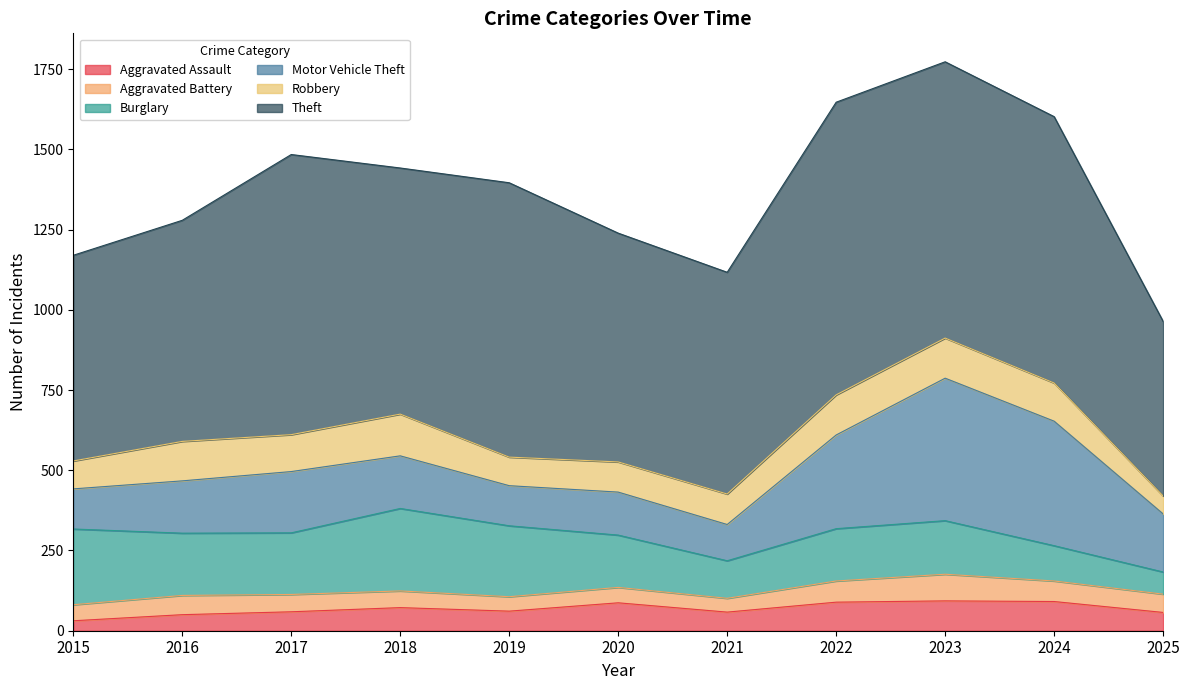

Reading left to right, what are all the values shown in this chart?

Aggravated Assault: 2015=31	2016=50	2017=59	2018=72	2019=61	2020=87	2021=58	2022=89	2023=93	2024=91	2025=57
Aggravated Battery: 2015=50	2016=60	2017=54	2018=52	2019=45	2020=48	2021=43	2022=66	2023=83	2024=64	2025=57
Burglary: 2015=236	2016=194	2017=192	2018=257	2019=221	2020=163	2021=117	2022=163	2023=167	2024=110	2025=69
Motor Vehicle Theft: 2015=125	2016=163	2017=191	2018=164	2019=125	2020=134	2021=113	2022=292	2023=444	2024=388	2025=181
Robbery: 2015=87	2016=123	2017=115	2018=130	2019=89	2020=94	2021=95	2022=125	2023=125	2024=119	2025=56
Theft: 2015=641	2016=689	2017=873	2018=767	2019=855	2020=713	2021=691	2022=912	2023=861	2024=830	2025=544